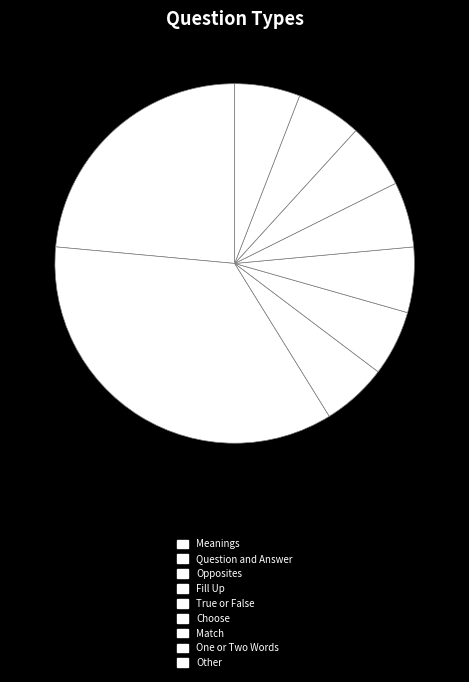

To the nearest percent, what is the combined percentage of Question and Answer and Choose?

41%